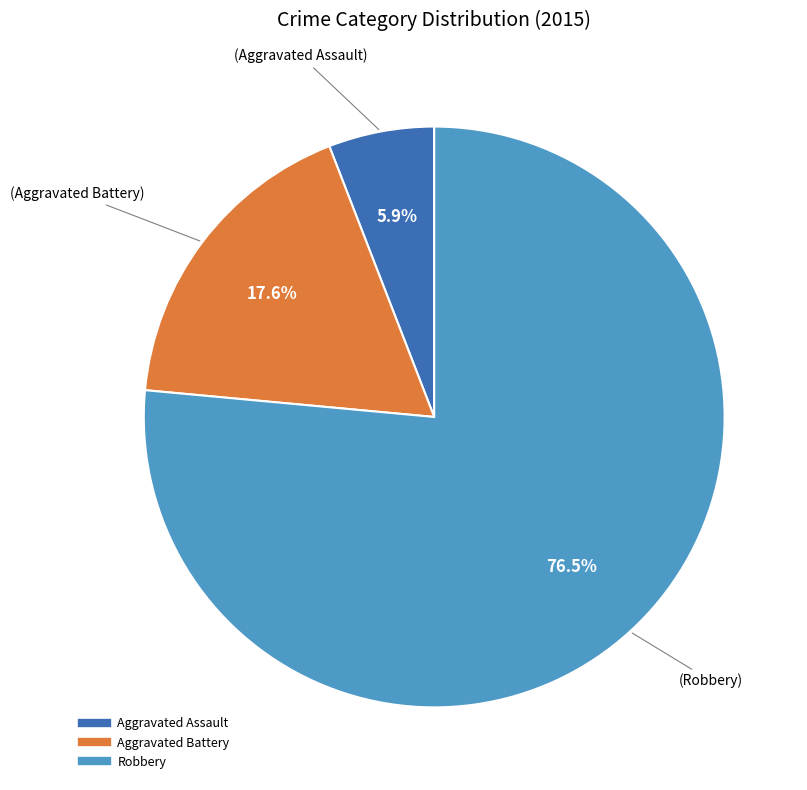

Which category has the biggest portion of the pie?

Robbery